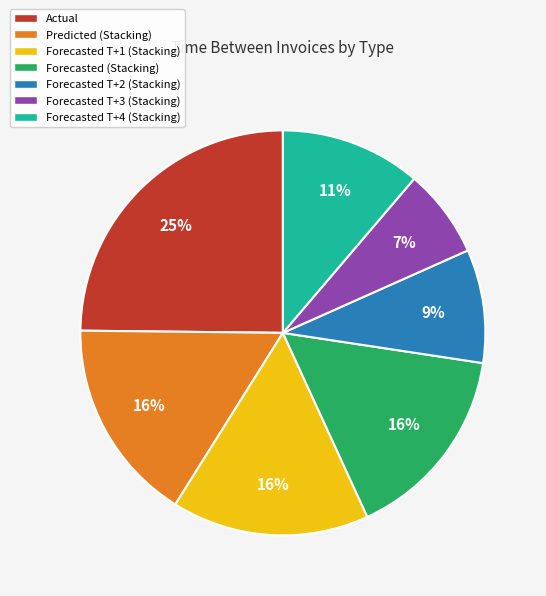

To the nearest percent, what is the difference between the largest and smallest slice percentages?

18%